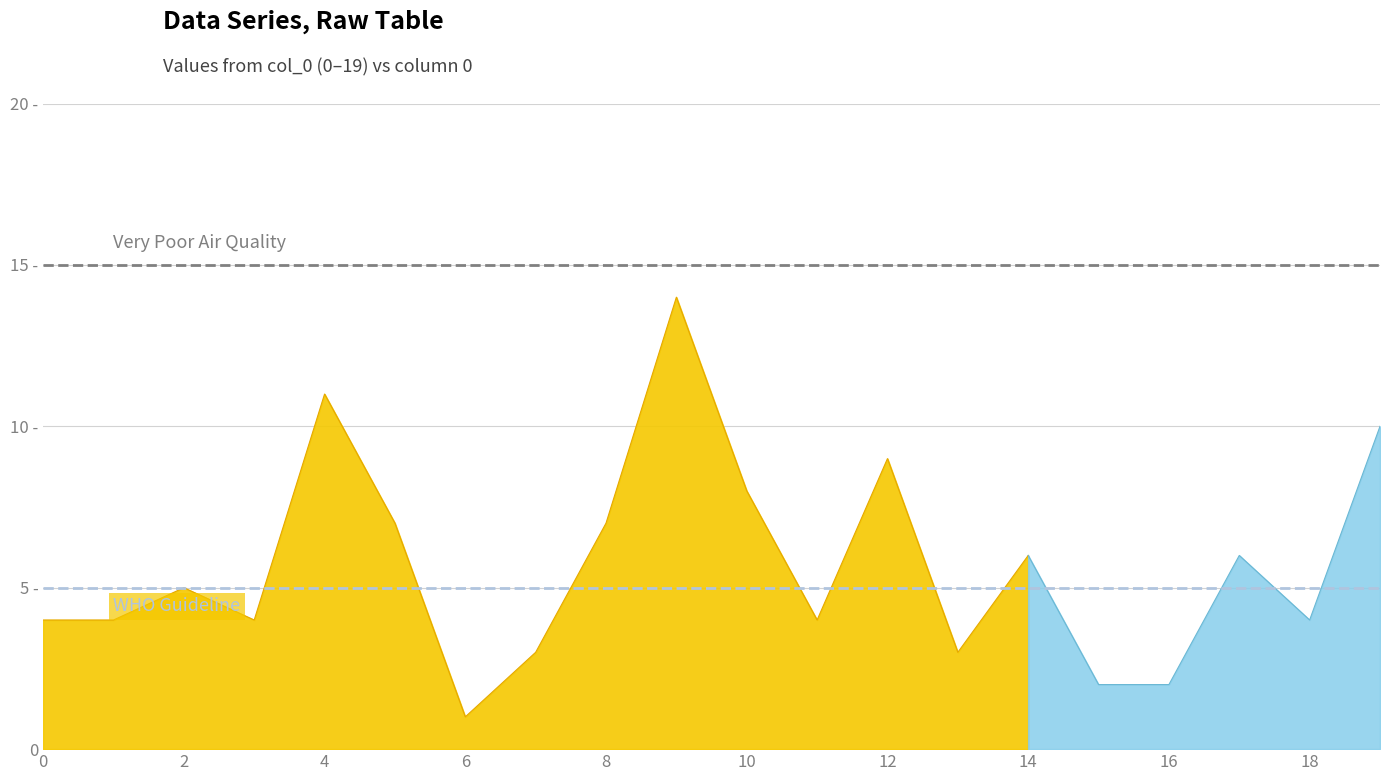

Which has a higher value, 11 or 12?

12